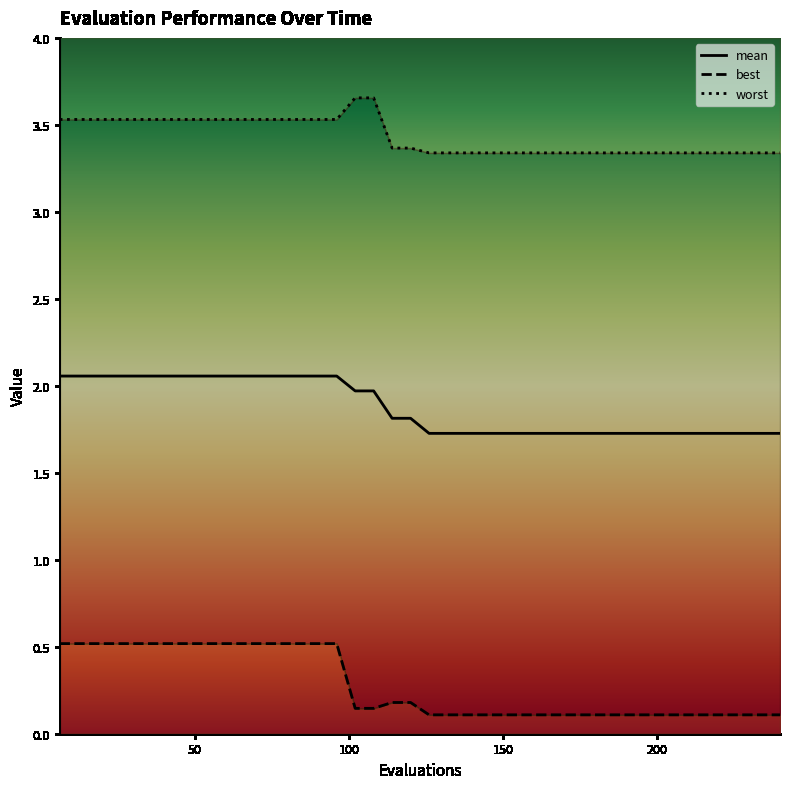

Which series has the largest total across all categories?

worst